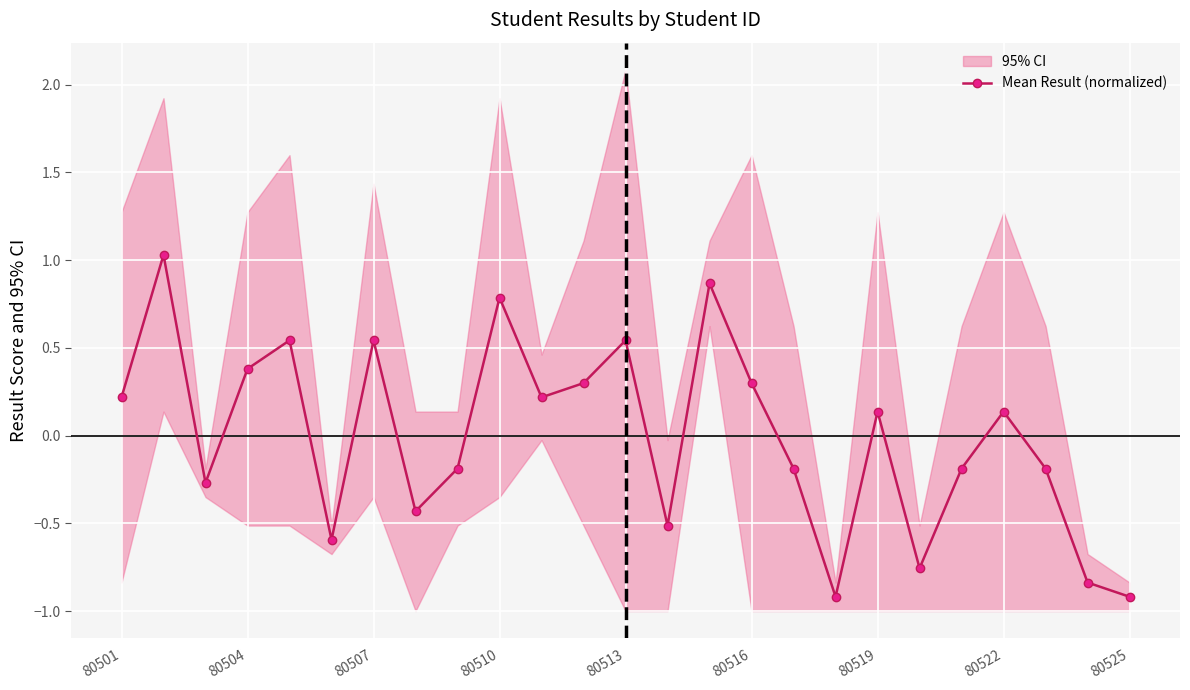

True or false: Mean Result (normalized) has more than 0 interior local peaks.

True